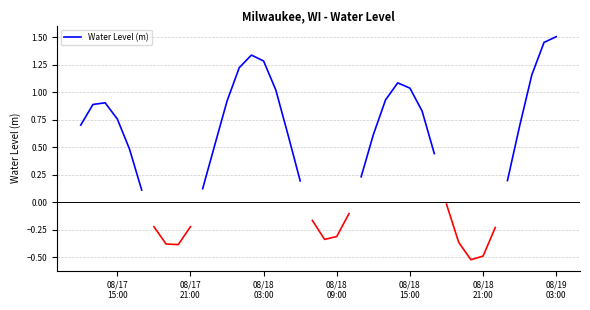

What is the maximum value shown in the chart?

1.5